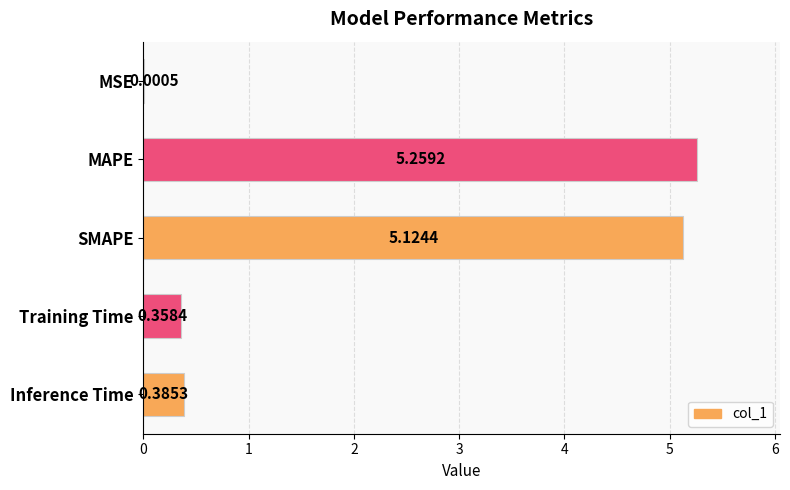

At which category does the chart reach its peak across all series?

MAPE